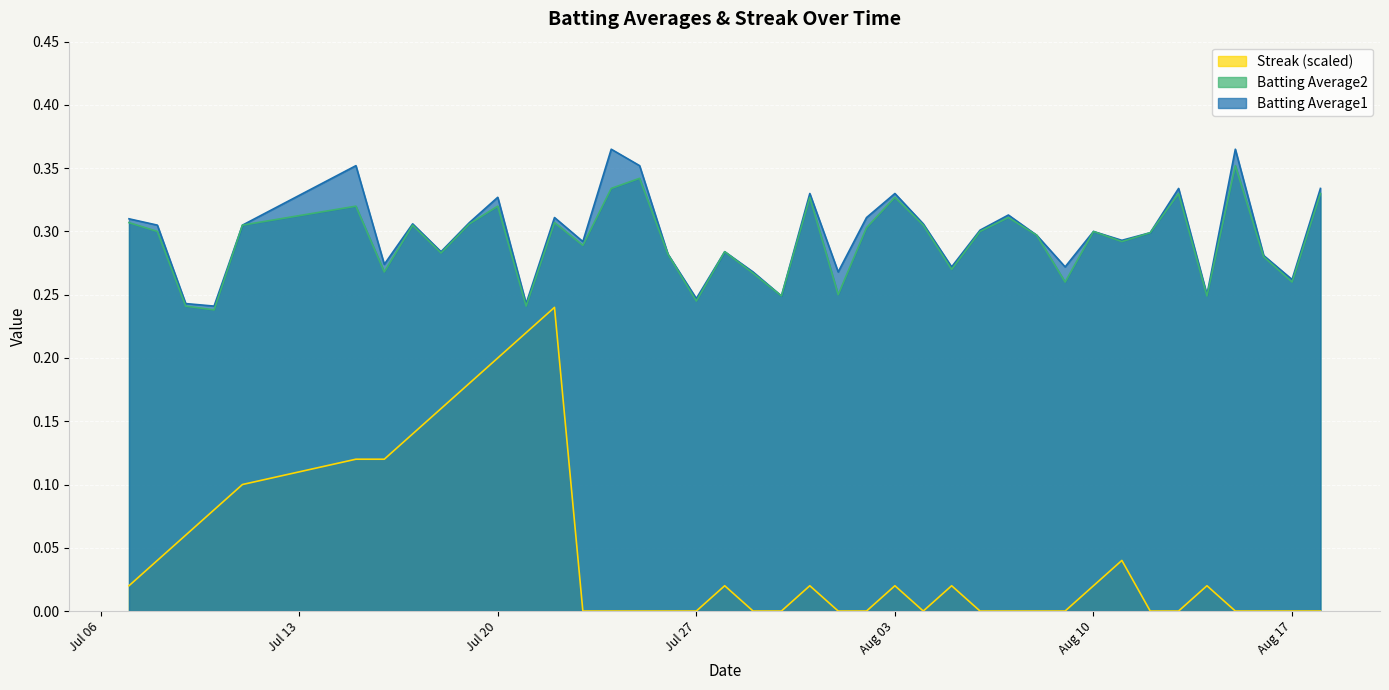

At how many categories does at least one series exceed 0?

40